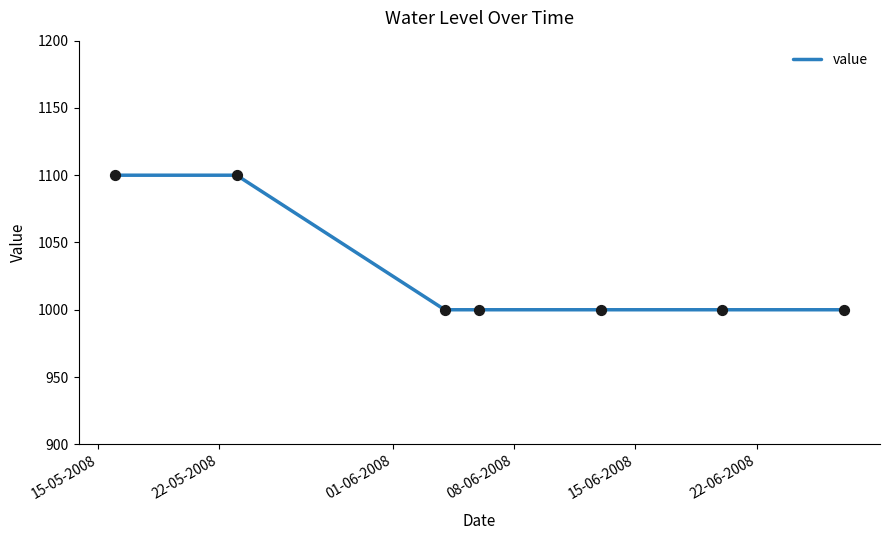

What is the difference between the maximum and minimum values?

100